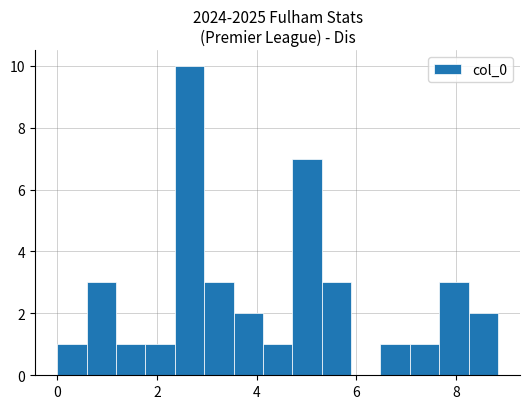

Around what value on the x-axis is the tallest bar? Give the approximate position of its centre, as read against the axis.

2.6